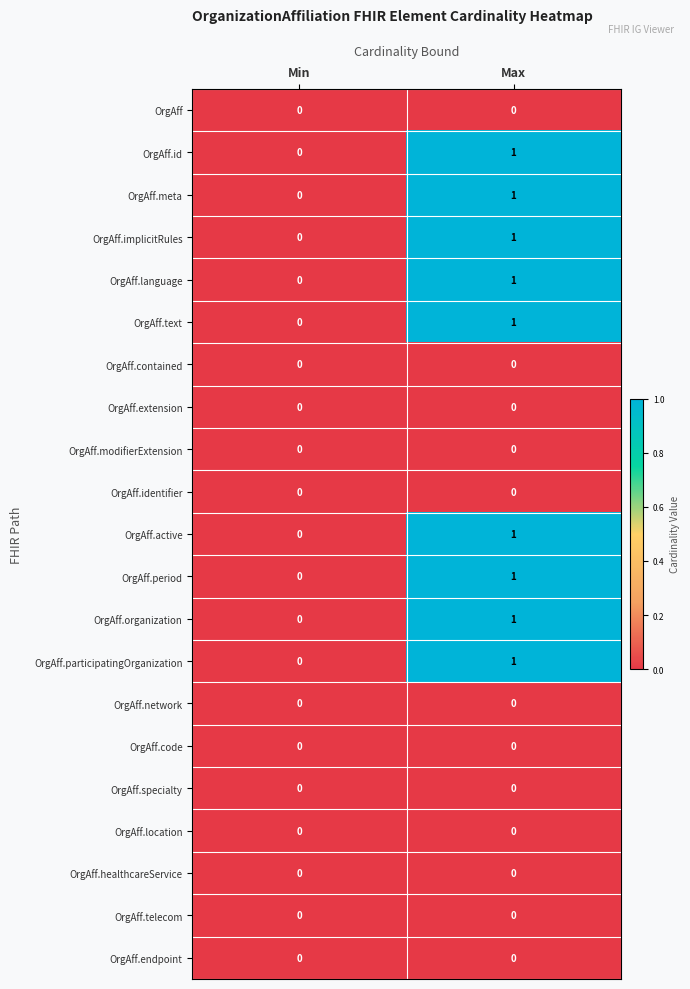

List the labels in order of OrgAff.language value, smallest first.

Min, Max